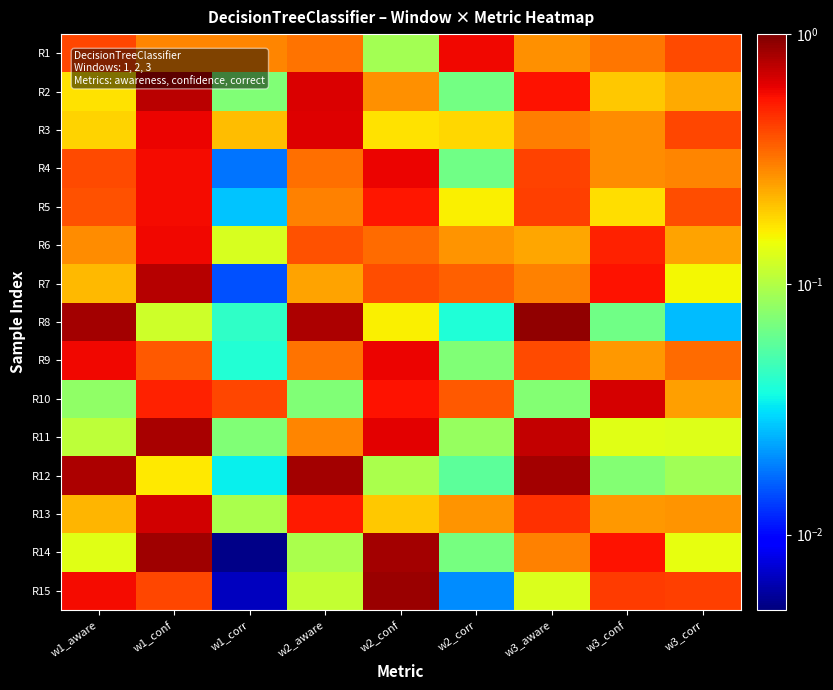

Reading left to right, list all the values displayed in this chart.

R1: w1_aware=0.4	w1_conf=0.3	w1_corr=0.3	w2_aware=0.3	w2_conf=0.1	w2_corr=0.6	w3_aware=0.3	w3_conf=0.3	w3_corr=0.4
R2: w1_aware=0.2	w1_conf=0.8	w1_corr=0.1	w2_aware=0.7	w2_conf=0.3	w2_corr=0.1	w3_aware=0.6	w3_conf=0.2	w3_corr=0.2
R3: w1_aware=0.2	w1_conf=0.6	w1_corr=0.2	w2_aware=0.6	w2_conf=0.2	w2_corr=0.2	w3_aware=0.3	w3_conf=0.3	w3_corr=0.4
R4: w1_aware=0.4	w1_conf=0.6	w1_corr=0.0	w2_aware=0.3	w2_conf=0.6	w2_corr=0.1	w3_aware=0.4	w3_conf=0.3	w3_corr=0.3
R5: w1_aware=0.4	w1_conf=0.6	w1_corr=0.0	w2_aware=0.3	w2_conf=0.5	w2_corr=0.2	w3_aware=0.4	w3_conf=0.2	w3_corr=0.4
R6: w1_aware=0.3	w1_conf=0.6	w1_corr=0.1	w2_aware=0.4	w2_conf=0.3	w2_corr=0.3	w3_aware=0.2	w3_conf=0.5	w3_corr=0.2
R7: w1_aware=0.2	w1_conf=0.8	w1_corr=0.0	w2_aware=0.2	w2_conf=0.4	w2_corr=0.4	w3_aware=0.3	w3_conf=0.6	w3_corr=0.2
R8: w1_aware=0.8	w1_conf=0.1	w1_corr=0.0	w2_aware=0.8	w2_conf=0.2	w2_corr=0.0	w3_aware=0.9	w3_conf=0.1	w3_corr=0.0
R9: w1_aware=0.6	w1_conf=0.4	w1_corr=0.0	w2_aware=0.3	w2_conf=0.6	w2_corr=0.1	w3_aware=0.4	w3_conf=0.3	w3_corr=0.3
R10: w1_aware=0.1	w1_conf=0.5	w1_corr=0.4	w2_aware=0.1	w2_conf=0.6	w2_corr=0.4	w3_aware=0.1	w3_conf=0.7	w3_corr=0.3
R11: w1_aware=0.1	w1_conf=0.8	w1_corr=0.1	w2_aware=0.3	w2_conf=0.6	w2_corr=0.1	w3_aware=0.7	w3_conf=0.1	w3_corr=0.1
R12: w1_aware=0.8	w1_conf=0.2	w1_corr=0.0	w2_aware=0.8	w2_conf=0.1	w2_corr=0.1	w3_aware=0.8	w3_conf=0.1	w3_corr=0.1
R13: w1_aware=0.2	w1_conf=0.7	w1_corr=0.1	w2_aware=0.5	w2_conf=0.2	w2_corr=0.3	w3_aware=0.5	w3_conf=0.3	w3_corr=0.3
R14: w1_aware=0.1	w1_conf=0.9	w1_corr=0.0	w2_aware=0.1	w2_conf=0.8	w2_corr=0.1	w3_aware=0.3	w3_conf=0.6	w3_corr=0.1
R15: w1_aware=0.6	w1_conf=0.4	w1_corr=0.0	w2_aware=0.1	w2_conf=0.9	w2_corr=0.0	w3_aware=0.1	w3_conf=0.4	w3_corr=0.4